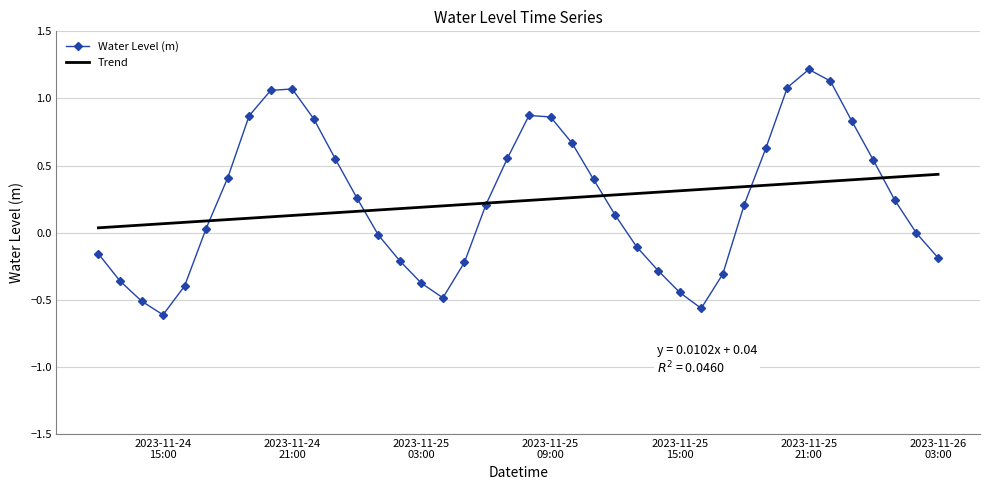

Which category has the highest value in the Trend series?

2023-11-26 03:00